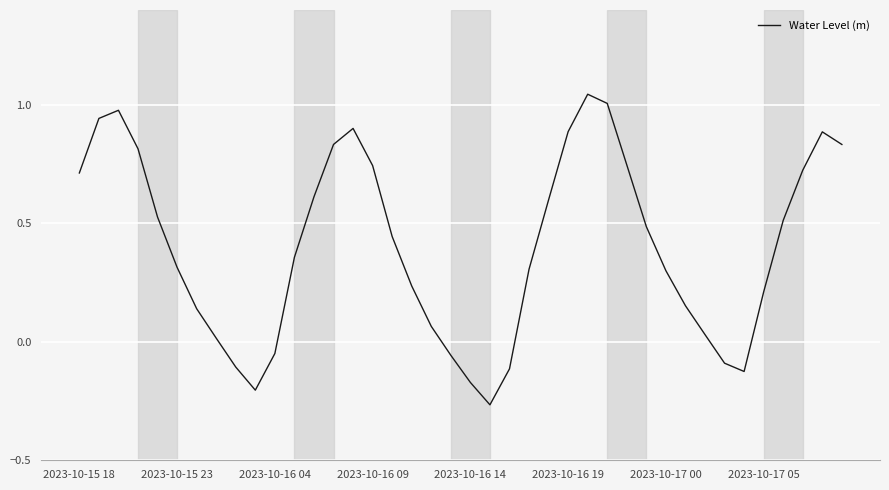

How many points are lower than both their immediate neighbors (excluding endpoints)?

3